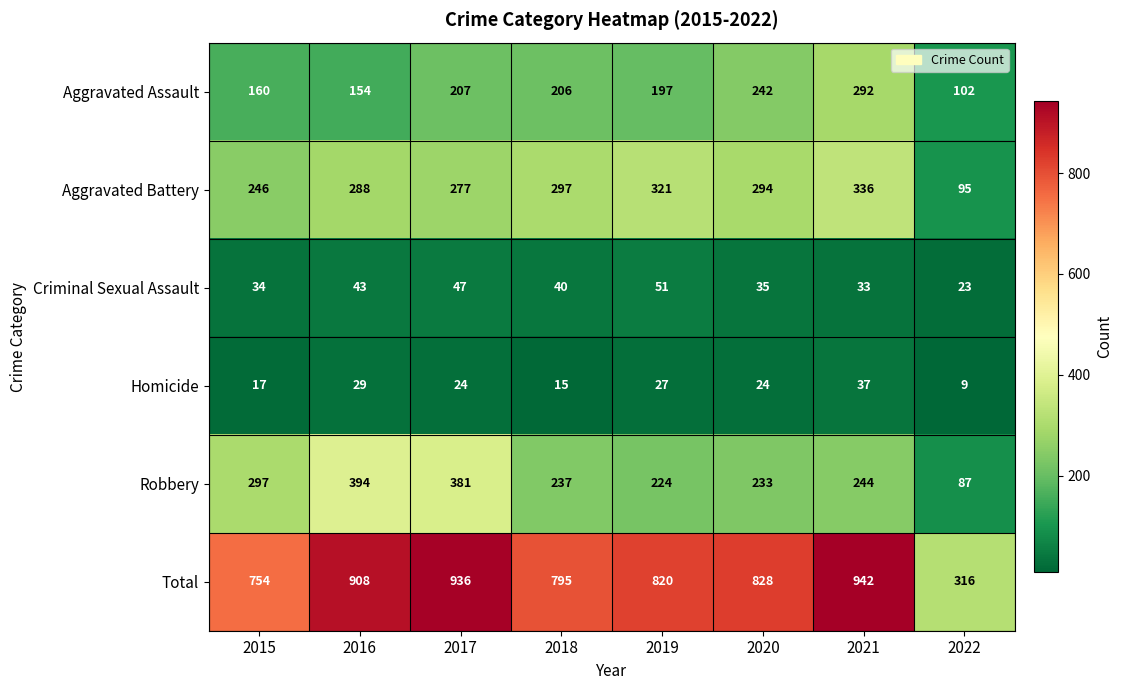

At which category is the sum across all series the highest?

2021